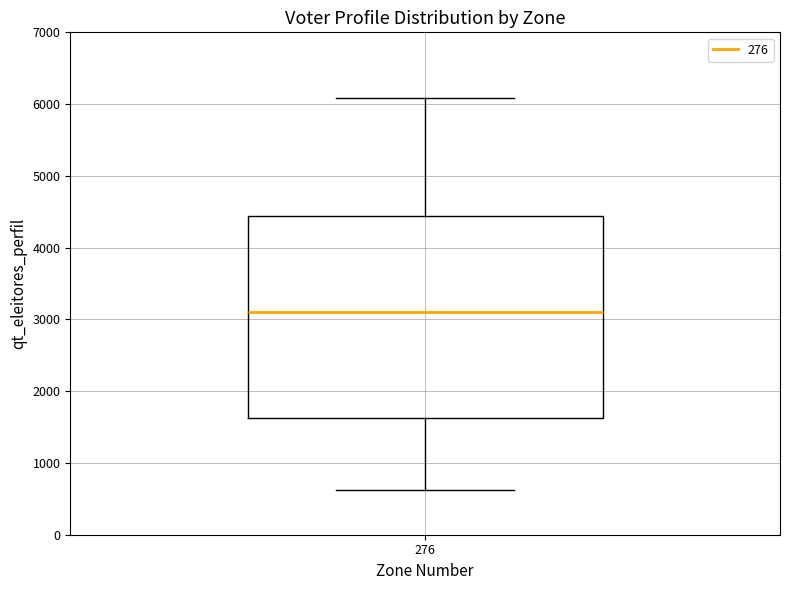

Transcribe this box plot: give where the median line is, the range the box spans, and where the two whiskers end, as read against the y-axis. The values are not printed on the chart, so give them approximately, as read against the axis.

median 3100, box 1600 to 4400, whiskers 600 to 6100